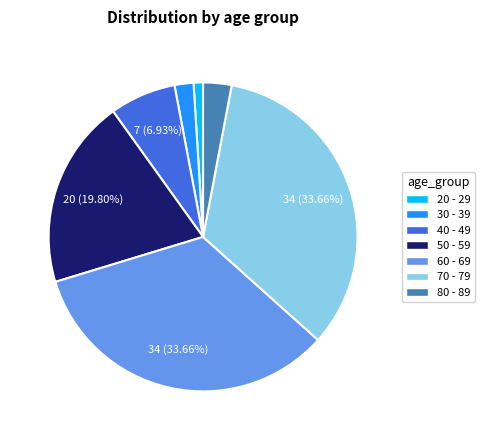

Between 20 - 29 and 40 - 49, which is larger?

40 - 49